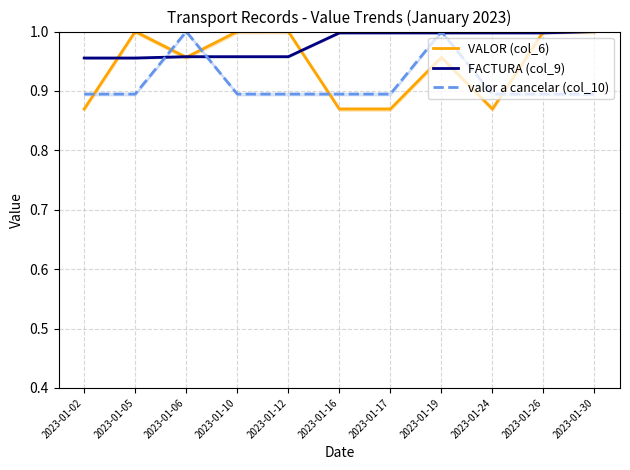

Where do VALOR (col_6) and FACTURA (col_9) first cross each other?

2023-01-02 and 2023-01-05